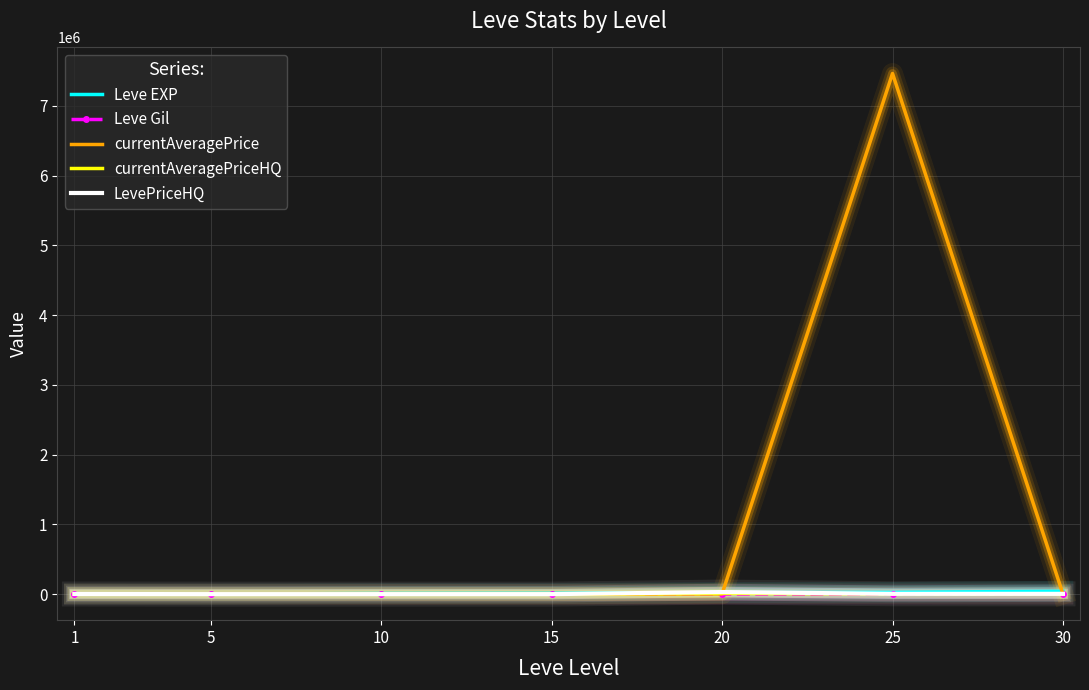

Which series has the largest range (max minus min)?

currentAveragePrice